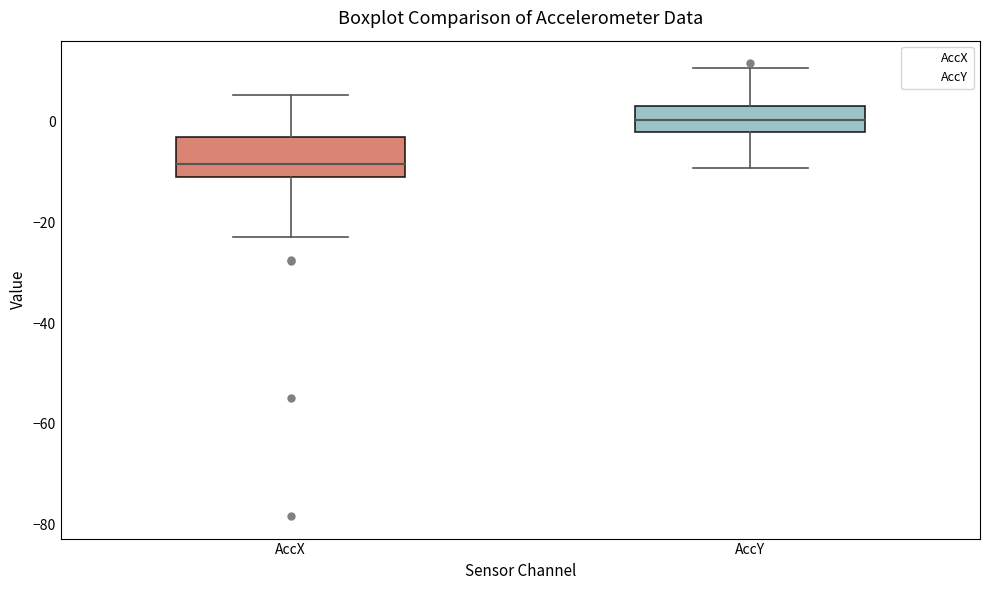

Reading left to right, transcribe this box plot: for each box, give where its median line is, the range the box spans, and where its two whiskers end, as read against the y-axis. The values are not printed on the chart, so give them approximately, as read against the axis.

AccX: median -8, box -10 to -4, whiskers -22 to 6
AccY: median 0, box -2 to 4, whiskers -10 to 10